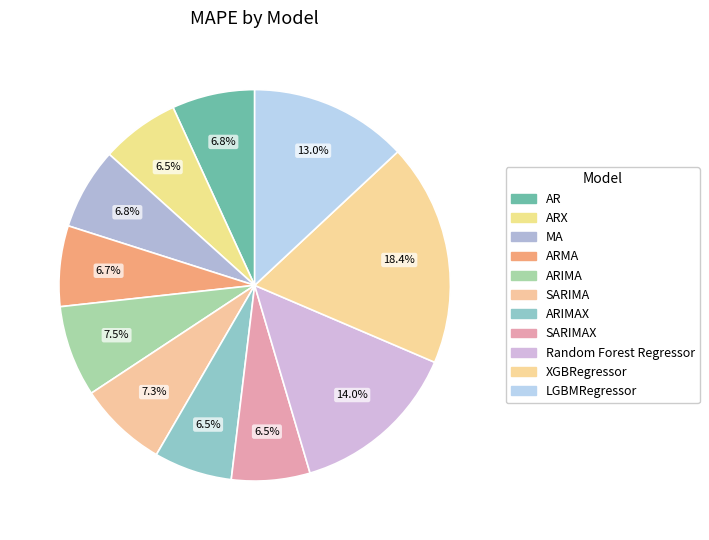

How many segments does this pie chart have?

11